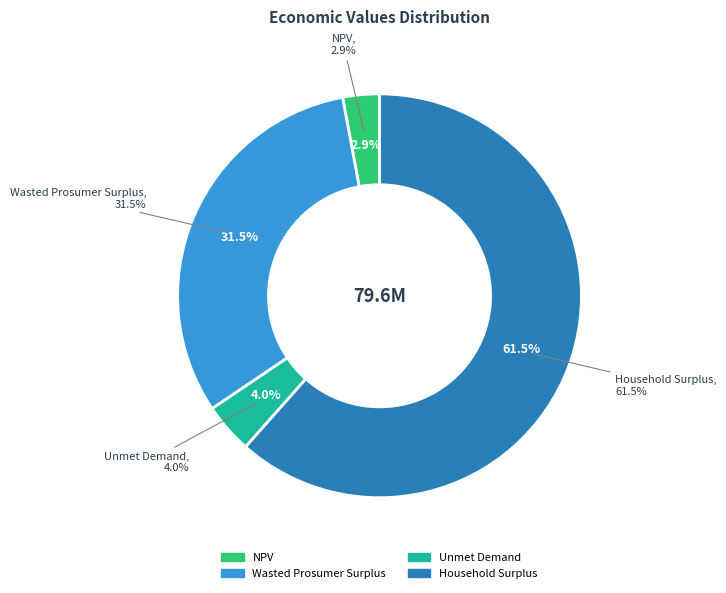

Which has a higher value, Household Surplus or NPV?

Household Surplus